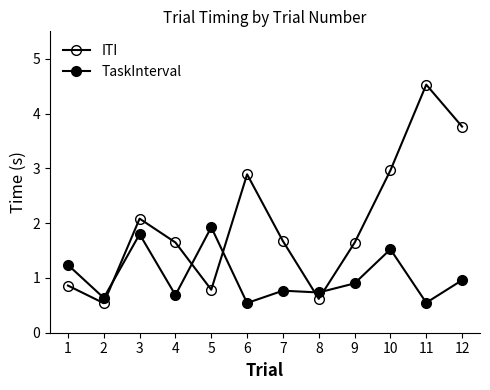

What is the minimum value for TaskInterval?

0.5